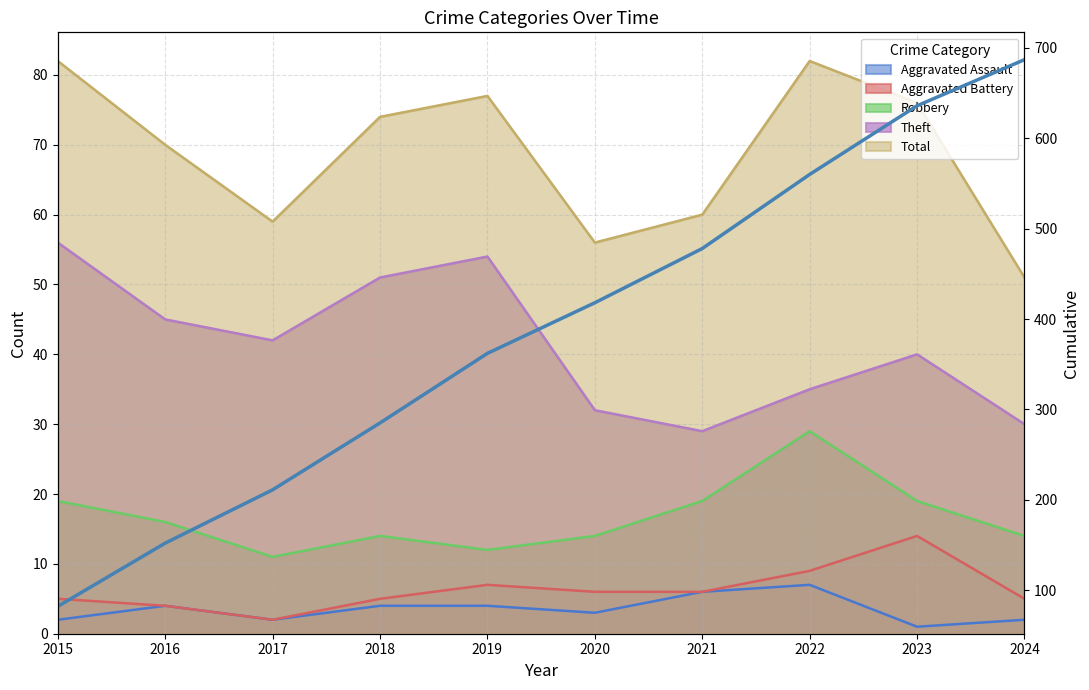

Which label corresponds to the smallest value in the chart?

2015